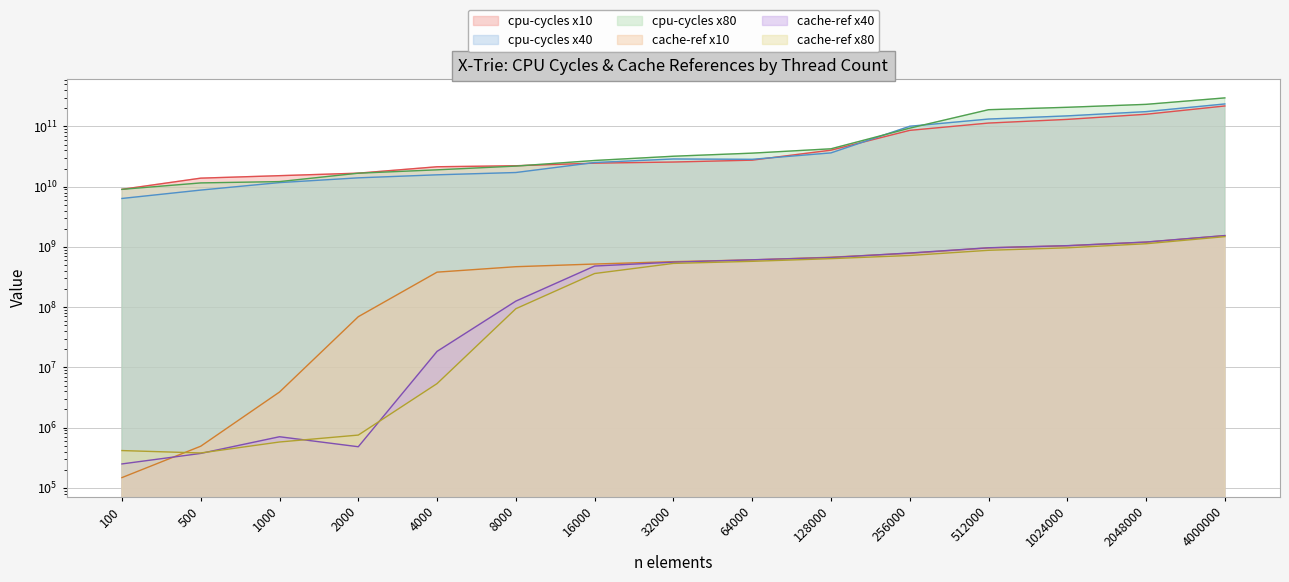

Reading left to right, extract all data points from this chart.

cpu-cycles x10: 100=9038772042	500=13858833168	1000=15234430559	2000=16764245085	4000=21416074294	8000=22264938590	16000=24577495094	32000=25659136966	64000=27563838983	128000=40388882381	256000=86112112436	512000=113833009611	1024000=130987798109	2048000=159366634522	4000000=218754594672
cpu-cycles x40: 100=6374468625	500=8783862764	1000=11690674871	2000=14020903175	4000=15744264876	8000=17189080247	16000=25191029730	32000=28846740400	64000=28458481700	128000=36385117367	256000=100706784549	512000=132685175200	1024000=149780180671	2048000=176260148992	4000000=236341998231
cpu-cycles x80: 100=9033906509	500=11550116164	1000=12145513098	2000=16745603903	4000=19052704388	8000=21965945221	16000=27227565264	32000=32027202022	64000=36047840423	128000=42547426776	256000=93723697546	512000=189673899752	1024000=208014889479	2048000=232702938366	4000000=297877680555
cache-ref x10: 100=148089	500=491535	1000=3898940	2000=69432959	4000=381316446	8000=469426648	16000=519891174	32000=569352737	64000=608746460	128000=674403986	256000=784023822	512000=963563744	1024000=1044681629	2048000=1200462202	4000000=1537155313
cache-ref x40: 100=249692	500=372982	1000=705858	2000=481588	4000=18447753	8000=125952491	16000=481538782	32000=558491836	64000=611369821	128000=666472389	256000=792523499	512000=968435728	1024000=1049400812	2048000=1205180092	4000000=1544276525
cache-ref x80: 100=416148	500=379558	1000=577484	2000=752385	4000=5384014	8000=94228023	16000=361826424	32000=532404295	64000=576445213	128000=638870532	256000=720589852	512000=878846007	1024000=966531156	2048000=1129467540	4000000=1481541777